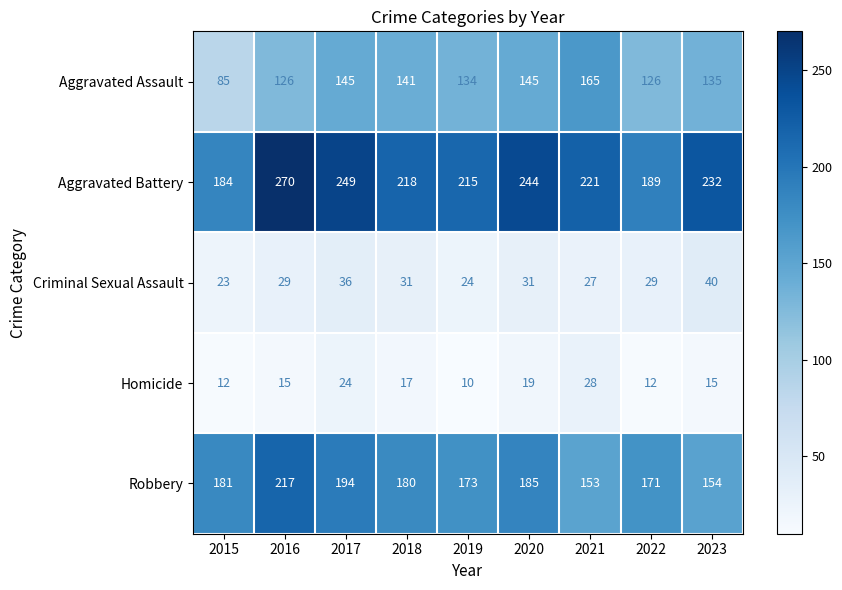

True or false: Aggravated Battery has a value of 149 at 2019.

False